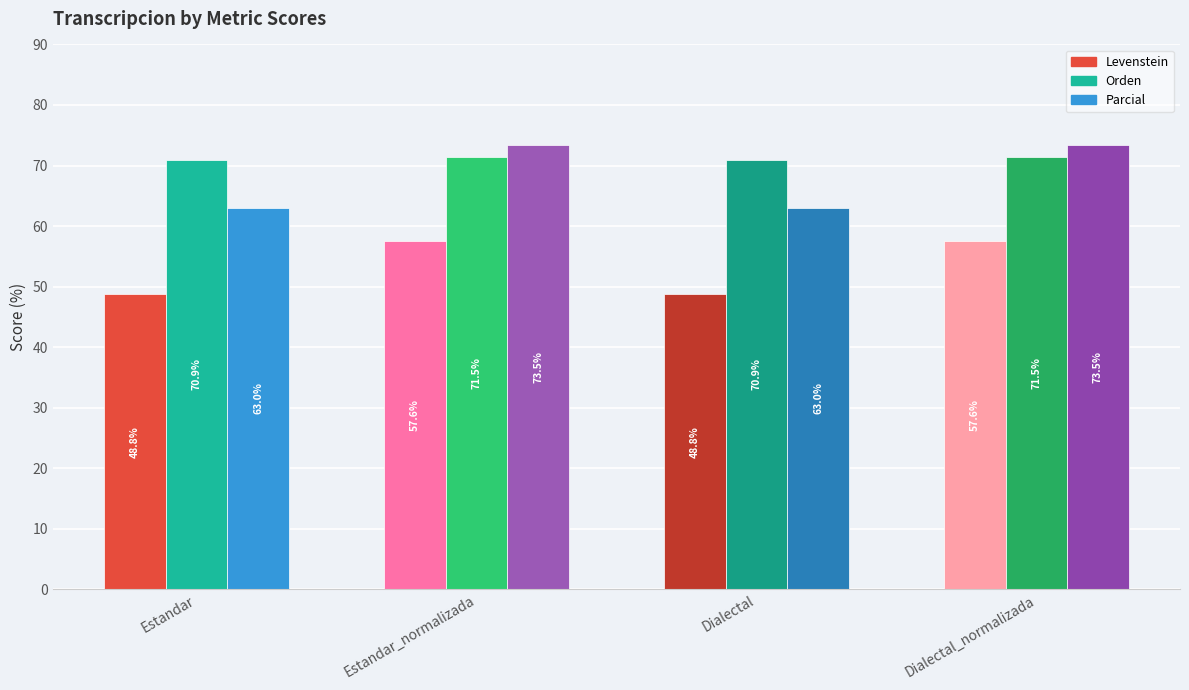

Is it true that Orden equals 100.4 at Dialectal?

False